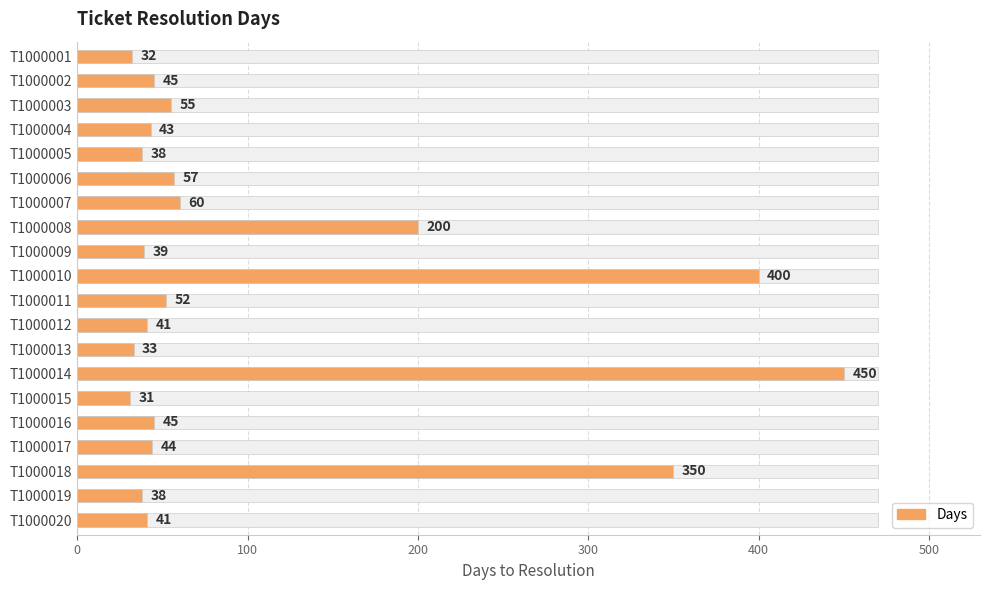

What is the ratio of the value at T1000012 to the value at T1000001?

1.3